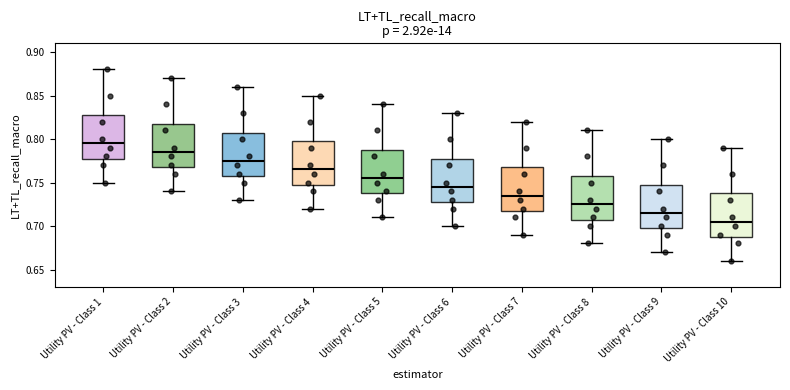

Reading left to right, read every box against the y-axis: the position of its median line, the range the box covers, and the ends of its whiskers. The values are not printed on the chart, so give them approximately, as read against the axis.

Utility PV - Class 1: median 0.795, box 0.780 to 0.830, whiskers 0.750 to 0.880
Utility PV - Class 2: median 0.785, box 0.770 to 0.820, whiskers 0.740 to 0.870
Utility PV - Class 3: median 0.775, box 0.760 to 0.810, whiskers 0.730 to 0.860
Utility PV - Class 4: median 0.765, box 0.750 to 0.800, whiskers 0.720 to 0.850
Utility PV - Class 5: median 0.755, box 0.740 to 0.790, whiskers 0.710 to 0.840
Utility PV - Class 6: median 0.745, box 0.730 to 0.780, whiskers 0.700 to 0.830
Utility PV - Class 7: median 0.735, box 0.720 to 0.770, whiskers 0.690 to 0.820
Utility PV - Class 8: median 0.725, box 0.710 to 0.760, whiskers 0.680 to 0.810
Utility PV - Class 9: median 0.715, box 0.700 to 0.750, whiskers 0.670 to 0.800
Utility PV - Class 10: median 0.705, box 0.690 to 0.740, whiskers 0.660 to 0.790